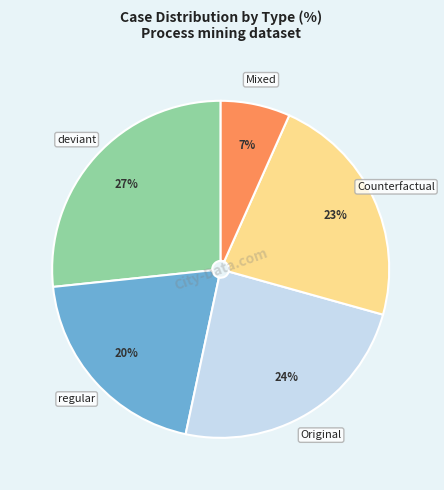

Which category has the smallest portion of the pie?

Mixed